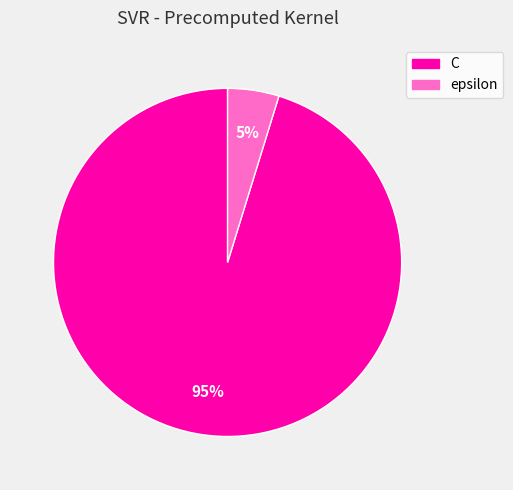

How many slices are in this pie chart?

2